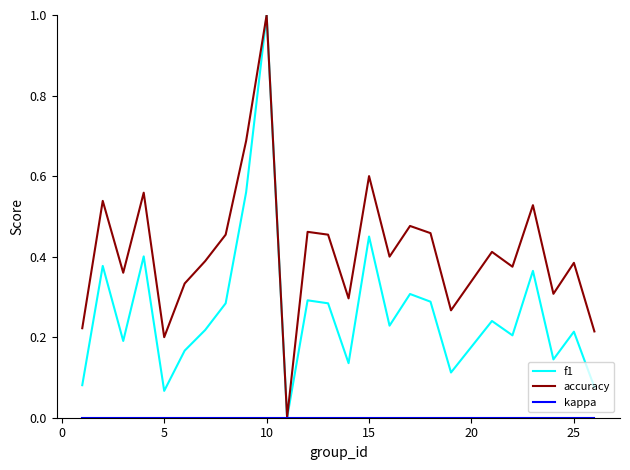

Which series has the largest total across all categories?

accuracy